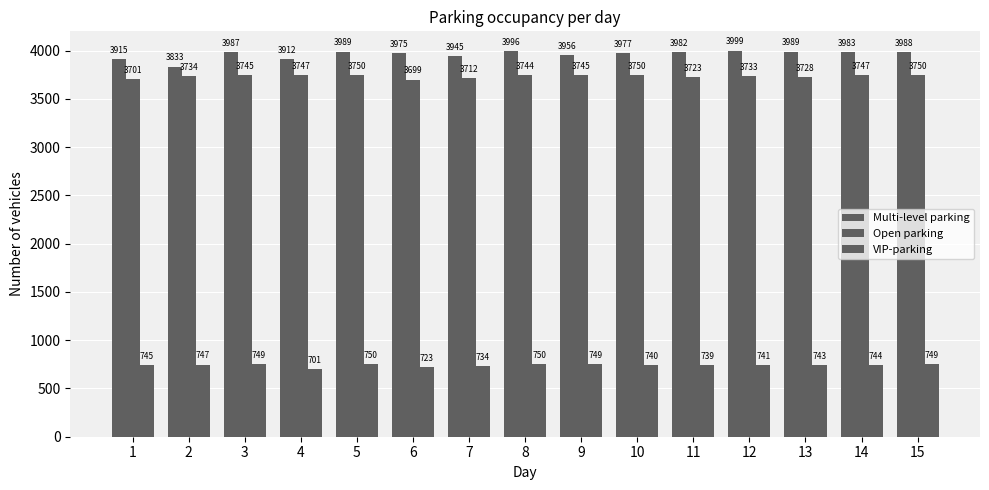

What is the minimum value shown in the chart?

701